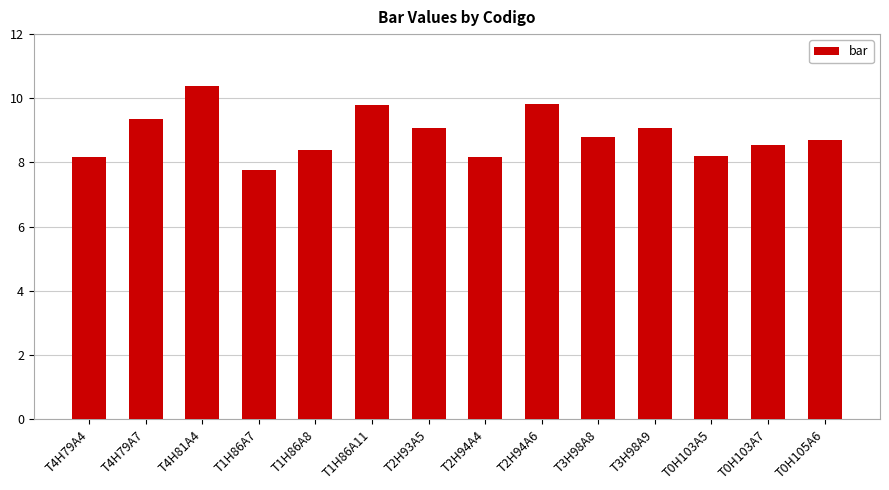

Which label corresponds to the largest value in the chart?

T4H81A4